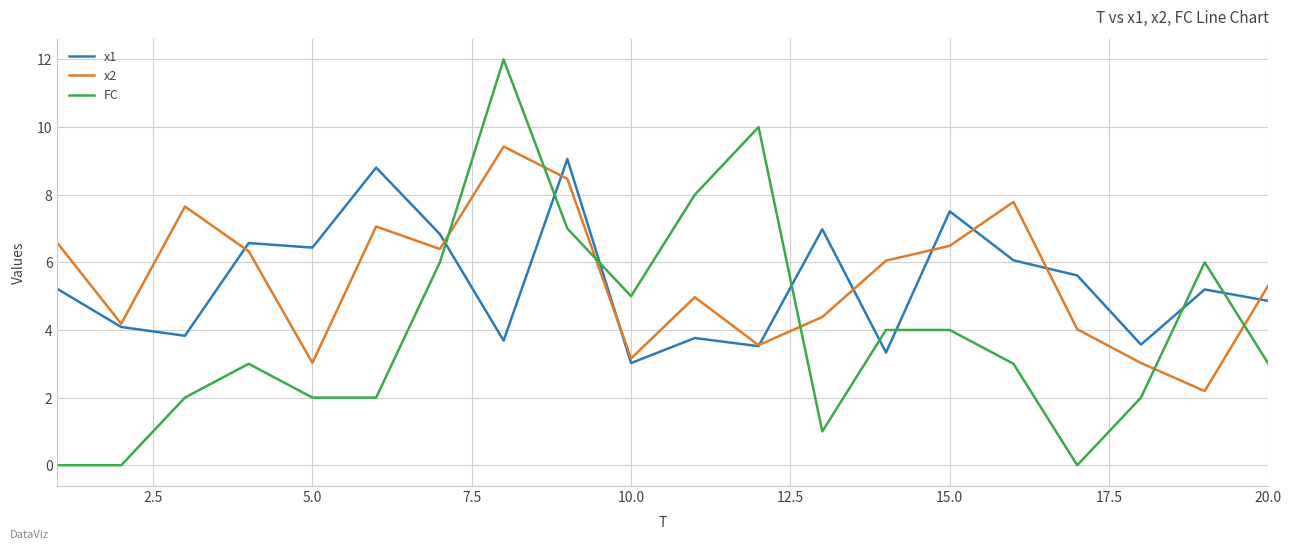

Which series has the widest spread of values?

FC